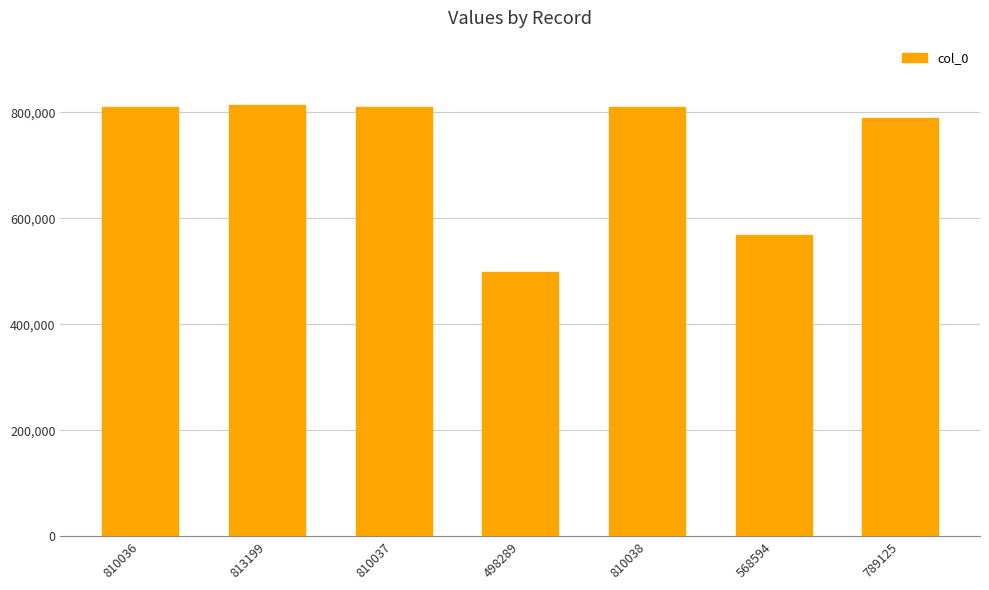

True or false: the data shows 810037 at 810037.

True